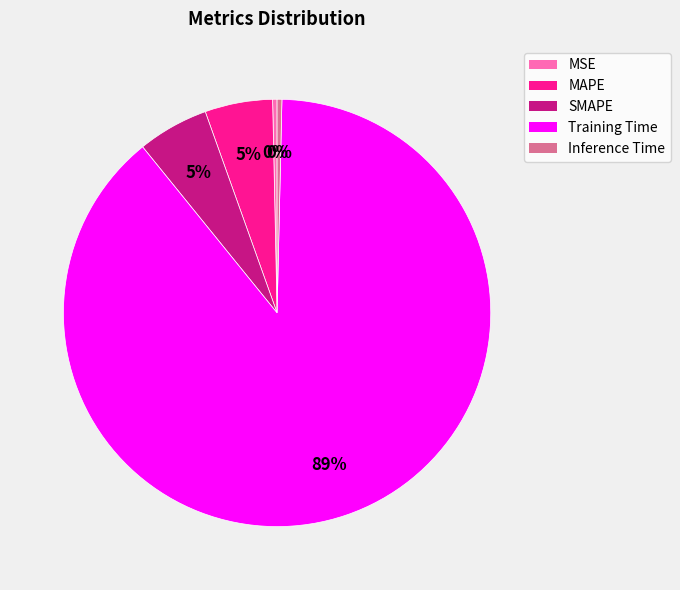

How many segments does this pie chart have?

5